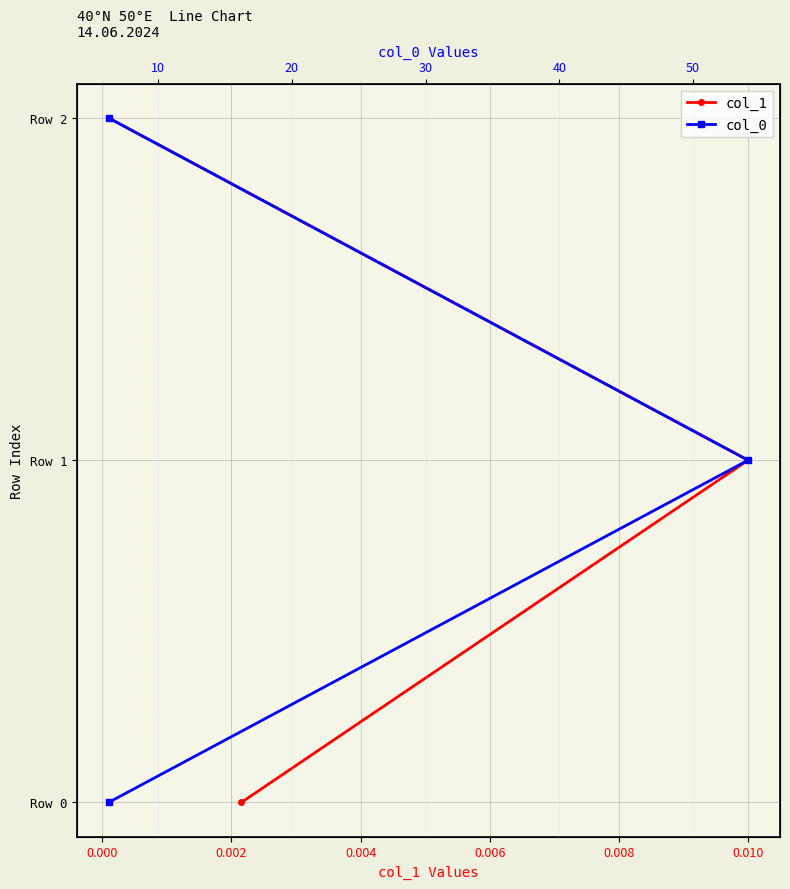

True or false: col_1 has a value of 1 at 0.002.

False